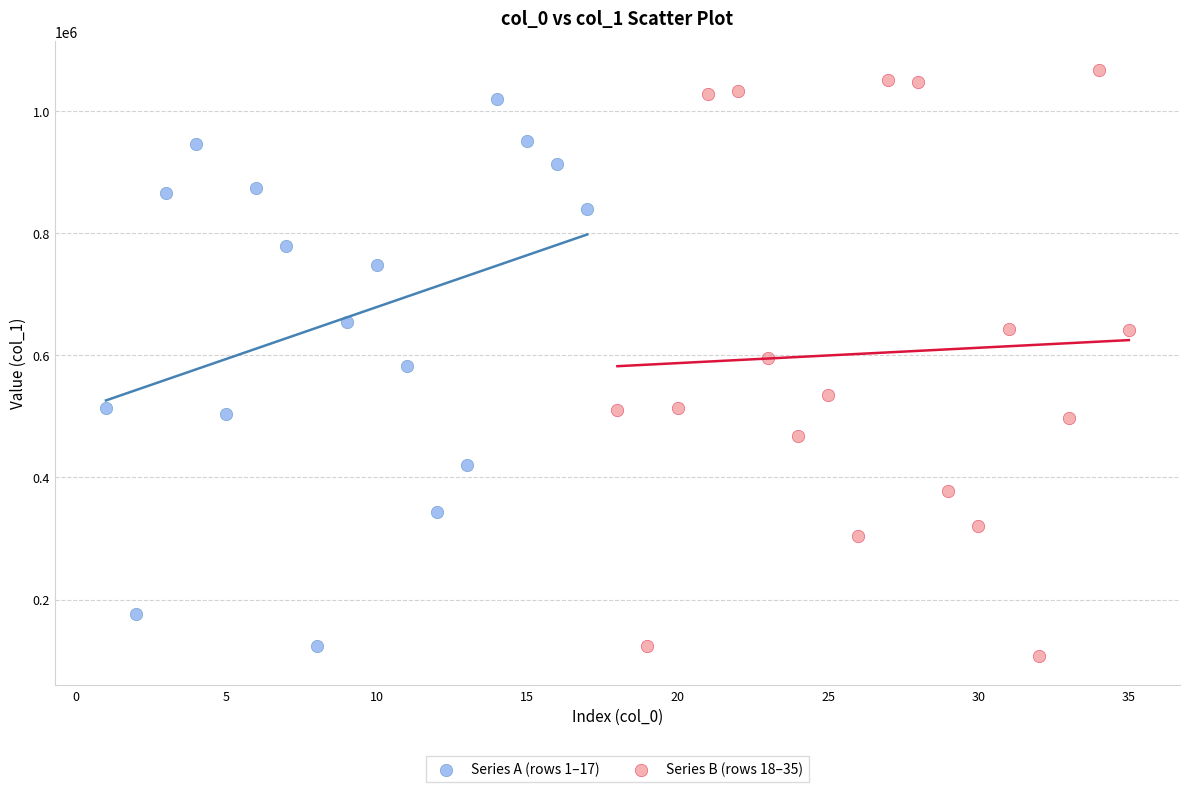

Which series reaches the maximum Y coordinate?

Series B (rows 18–35)